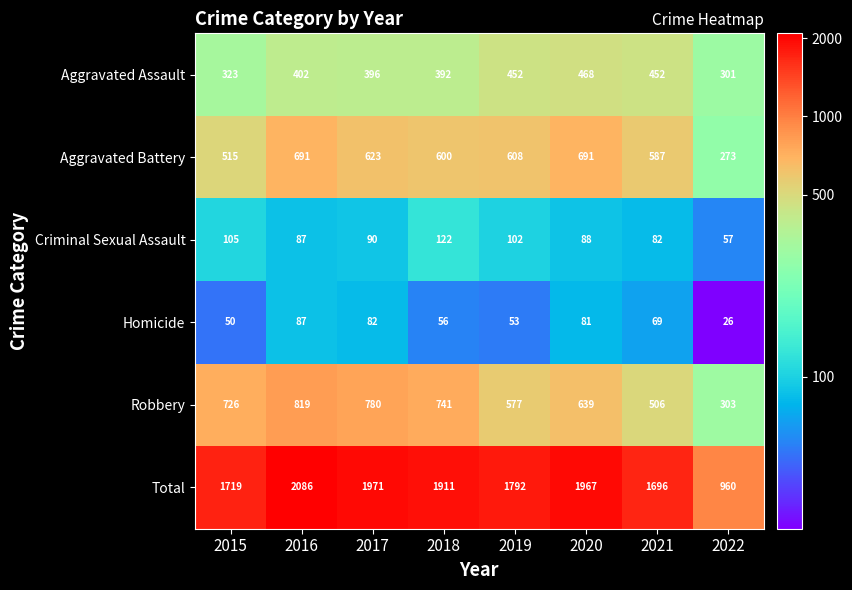

Between 2017 and 2020, which series saw the biggest shift?

Robbery